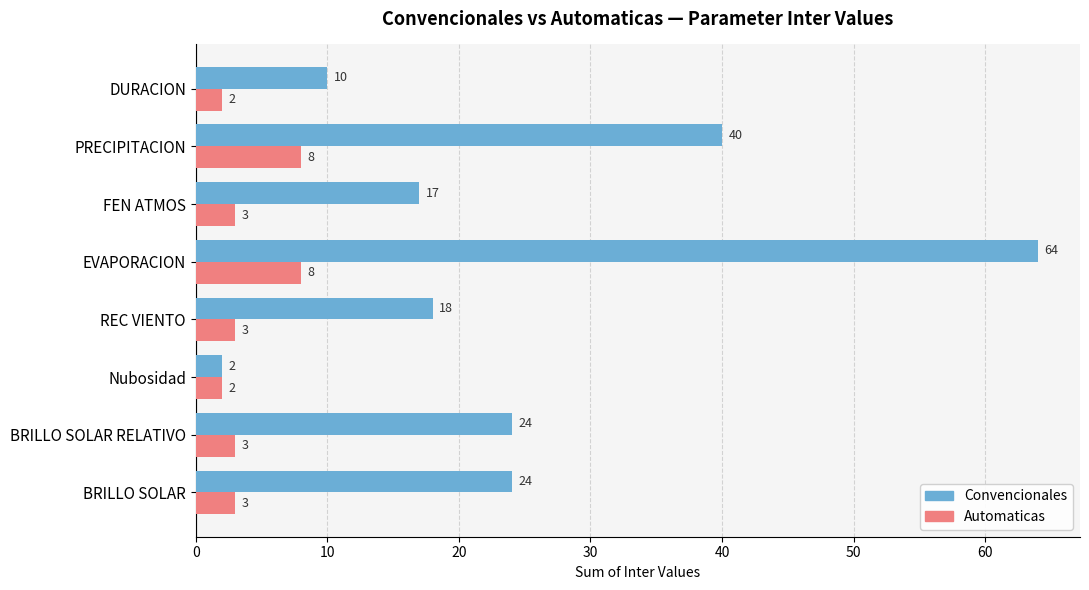

What are all the series names shown in the legend?

Convencionales, Automaticas